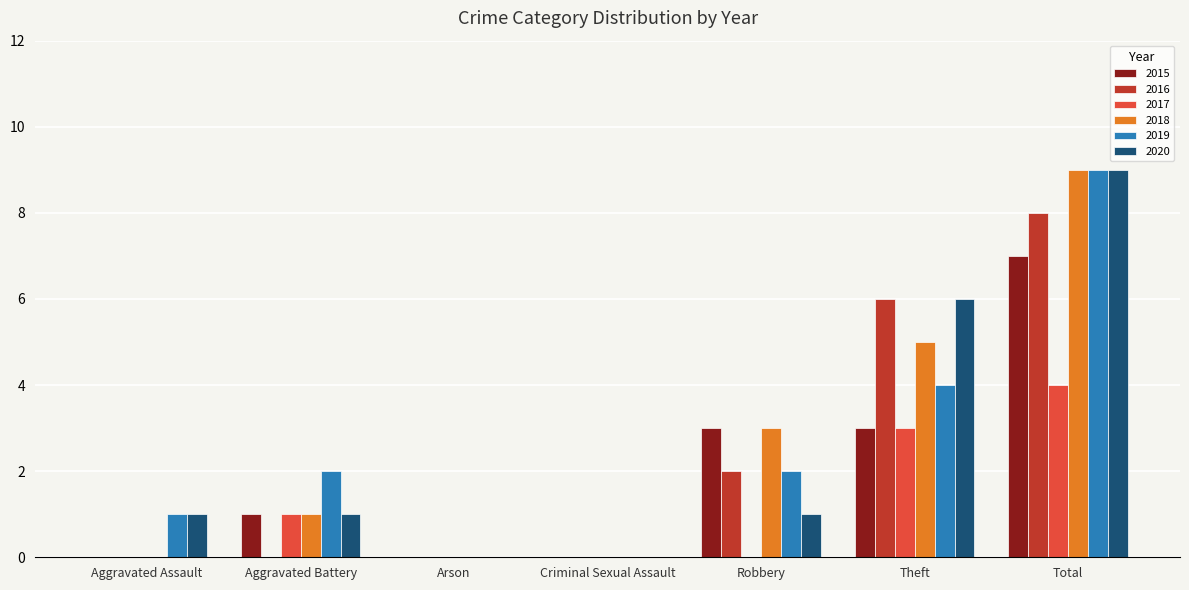

How many data points does each series have?

7